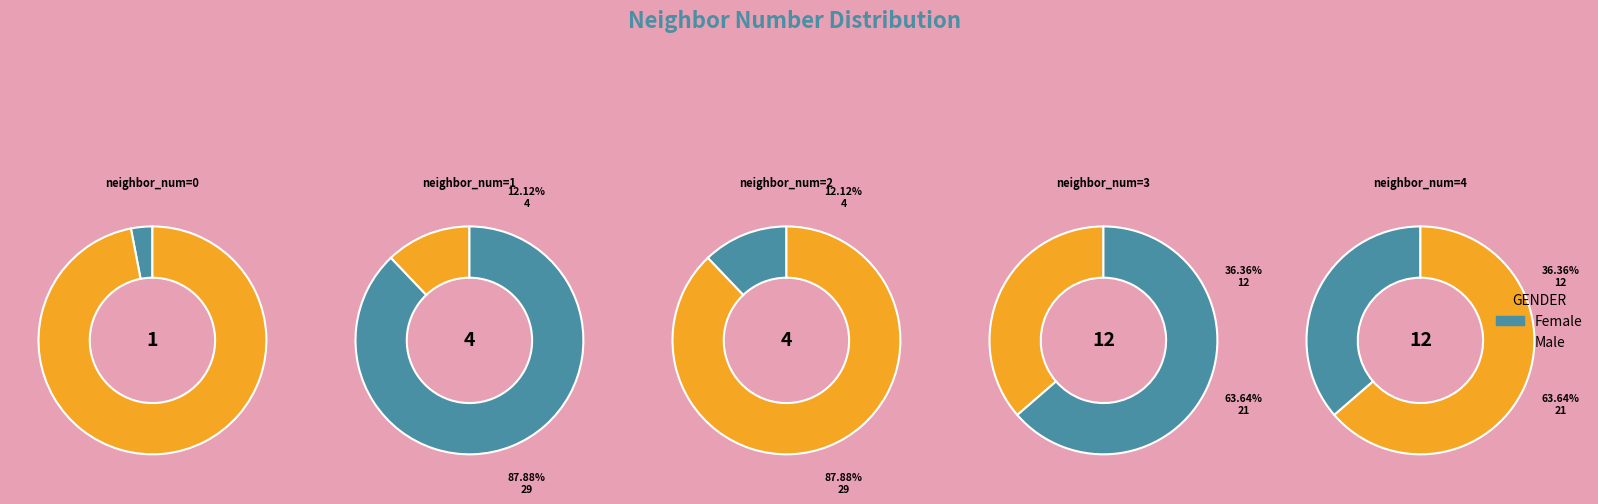

What portion of the pie excludes 4?

60.0%